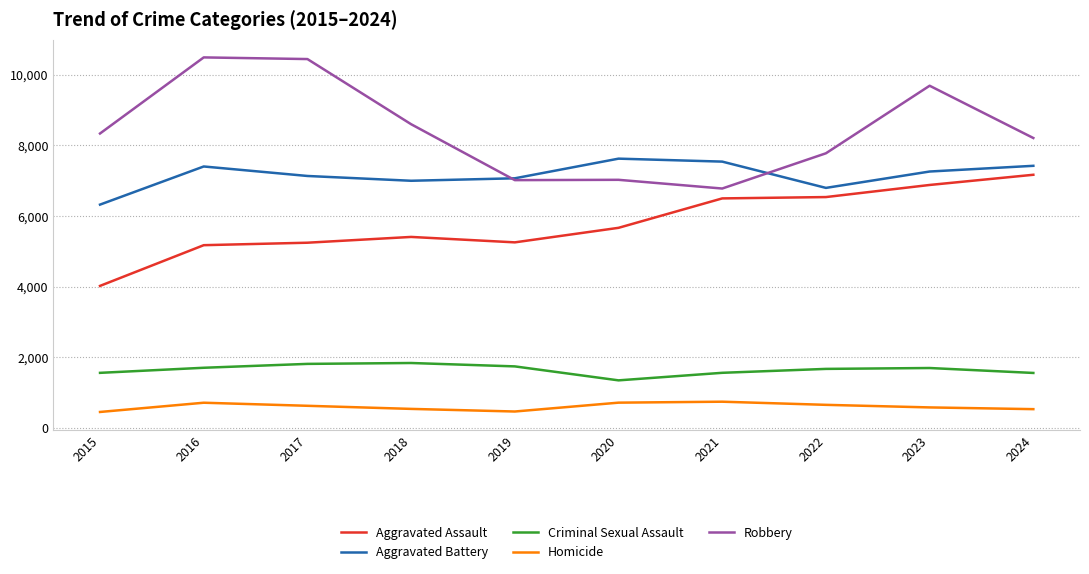

What is the total value across all series at 2017?

25255